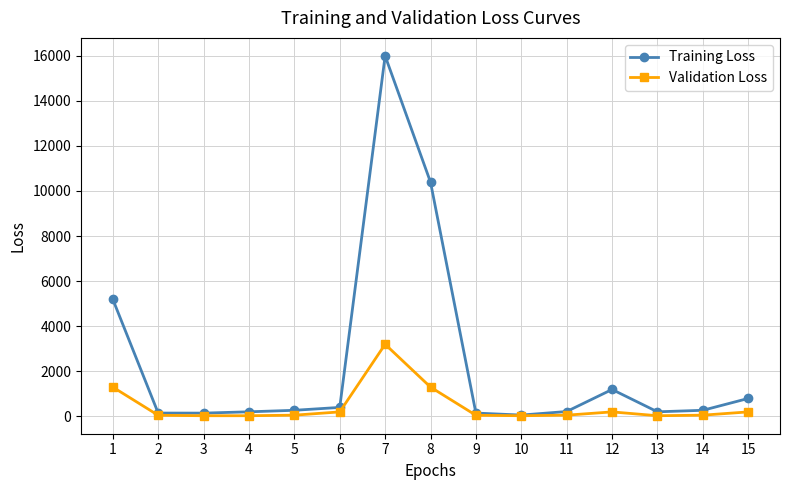

The value of Training Loss at 12 is 1870. True or false?

False